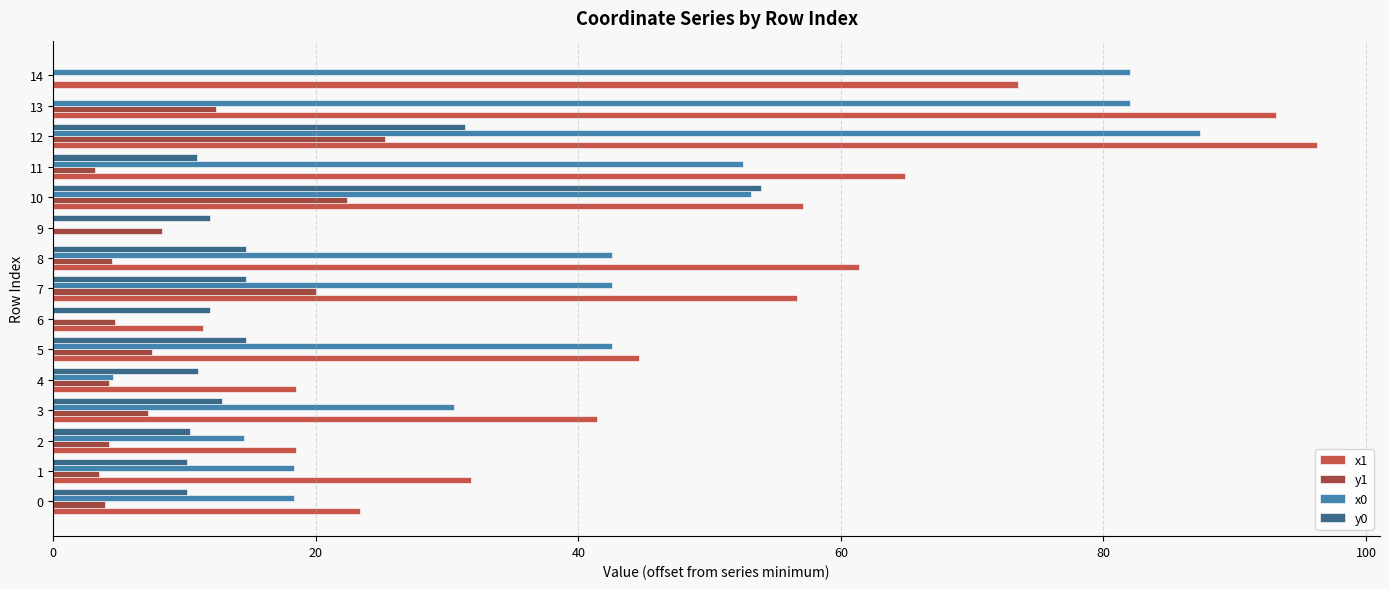

How many positive values does the x1 series have?

14